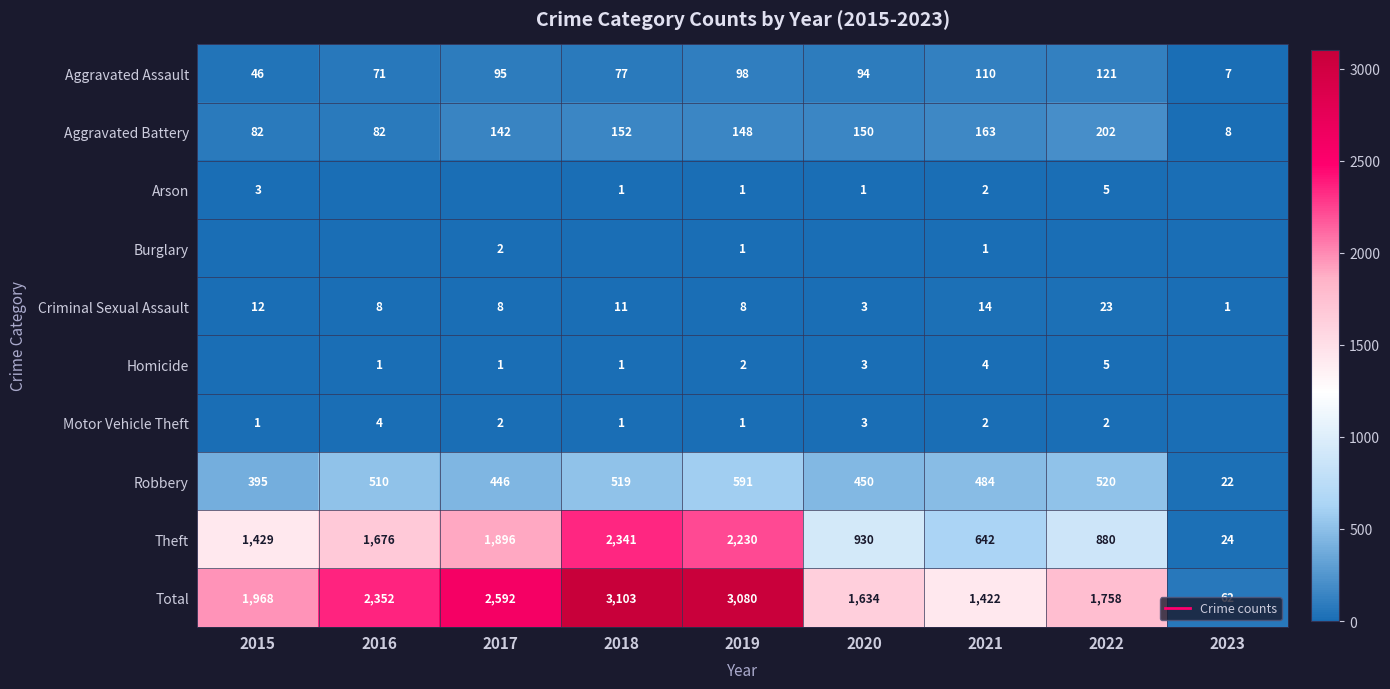

What is the approximate value of Homicide at 2019?

2